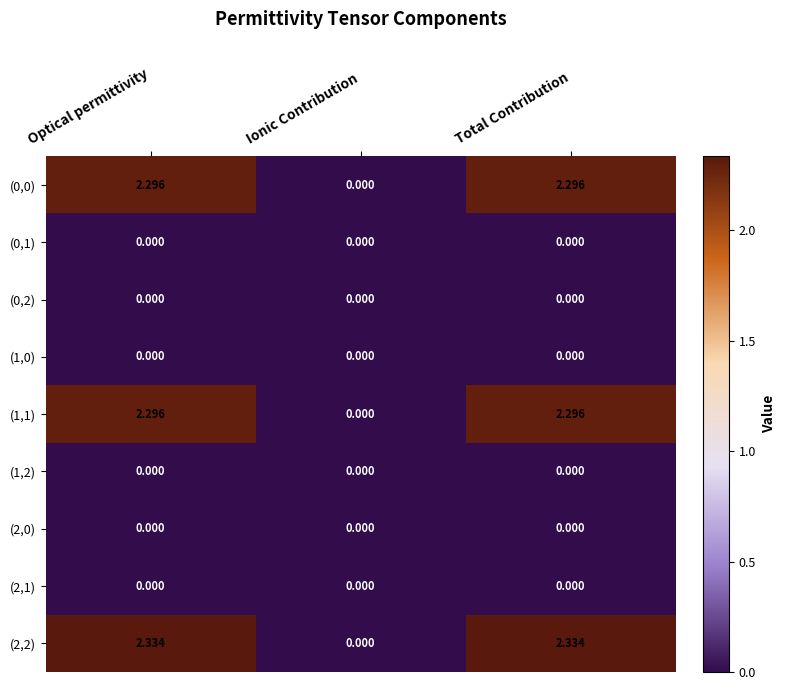

At which label does (1,1) first exceed 2?

Optical permittivity